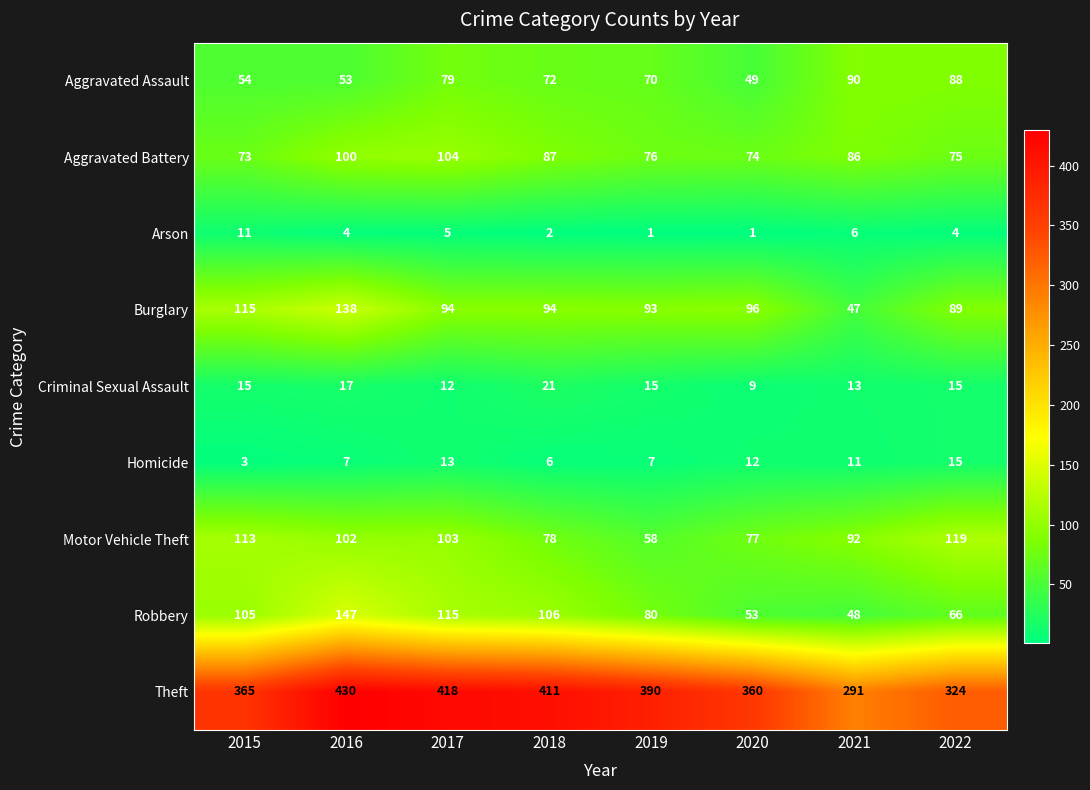

At how many categories does at least one series exceed 425?

1